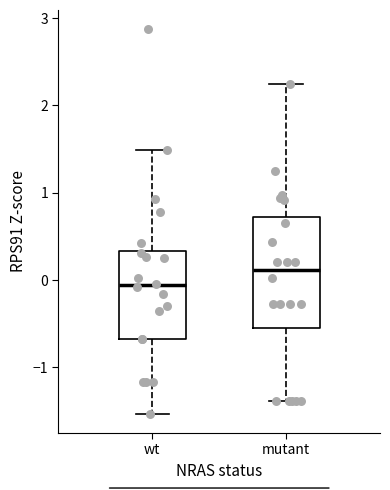

Which box is the tallest, from its lower edge to its upper edge?

mutant